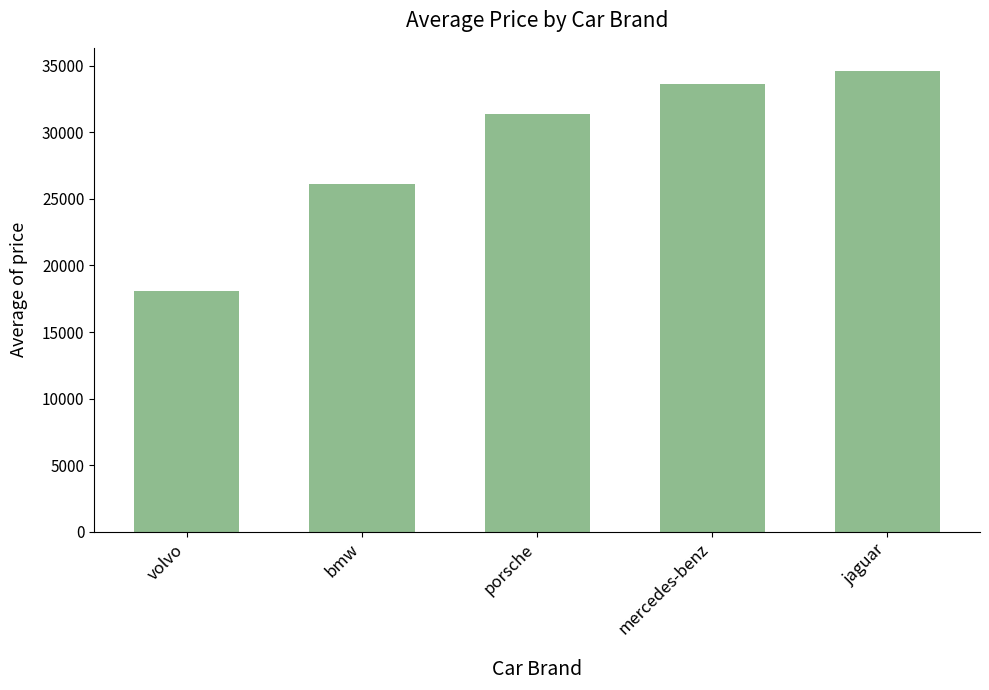

Reading left to right, extract all data points from this chart.

volvo=18063.2	bmw=26118.8	porsche=31400.5	mercedes-benz=33647.0	jaguar=34600.0